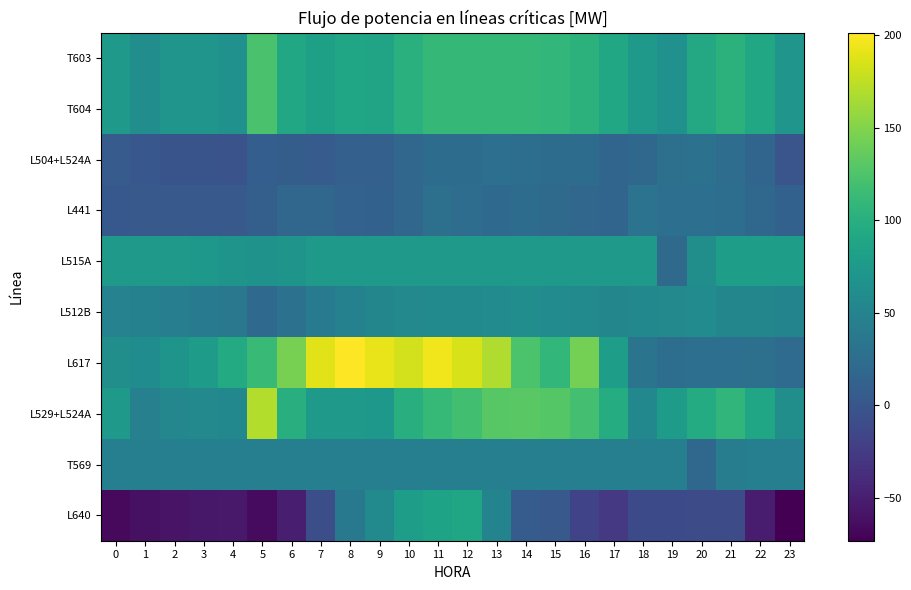

Reading right to left, extract all data points from this chart.

T603: 23=70.0	22=90.6	21=103.1	20=92.3	19=65.6	18=75.0	17=89.9	16=103.4	15=108.3	14=110.0	13=110.0	12=110.0	11=110.0	10=101.6	9=87.2	8=88.2	7=83.2	6=91.0	5=122.8	4=66.0	3=69.6	2=70.3	1=61.3	0=75.5
T604: 23=70.0	22=90.6	21=103.1	20=92.3	19=65.6	18=75.0	17=89.9	16=103.4	15=108.3	14=110.0	13=110.0	12=110.0	11=110.0	10=101.6	9=87.2	8=88.2	7=83.2	6=91.0	5=122.8	4=66.0	3=69.6	2=70.3	1=61.3	0=75.5
L504+L524A: 23=-1.1	22=16.5	21=25.0	20=28.8	19=28.6	18=18.3	17=16.0	16=24.1	15=23.7	14=26.1	13=27.4	12=23.8	11=23.7	10=17.5	9=11.0	8=10.9	7=5.2	6=7.9	5=9.3	4=-3.2	3=-2.0	2=-1.8	1=1.6	0=5.7
L441: 23=11.7	22=18.1	21=25.6	20=27.1	19=27.0	18=30.9	17=16.3	16=16.9	15=21.9	14=23.5	13=20.7	12=25.1	11=28.4	10=17.3	9=12.4	8=13.5	7=16.9	6=17.4	5=10.1	4=3.8	3=3.1	2=3.4	1=3.8	0=2.4
L515A: 23=80.0	22=80.0	21=80.0	20=62.0	19=21.7	18=75.0	17=75.0	16=75.0	15=75.0	14=75.0	13=75.0	12=75.0	11=75.0	10=75.0	9=75.0	8=75.0	7=75.0	6=69.0	5=67.8	4=69.3	3=73.2	2=75.0	1=75.0	0=75.0
L512B: 23=50.6	22=52.6	21=53.3	20=59.6	19=56.0	18=54.5	17=52.3	16=58.1	15=58.8	14=61.0	13=59.5	12=57.5	11=57.7	10=55.7	9=52.3	8=47.7	7=39.7	6=29.0	5=21.1	4=37.1	3=40.9	2=44.1	1=47.6	0=48.7
L617: 23=22.6	22=27.6	21=27.1	20=26.5	19=26.4	18=32.4	17=80.0	16=143.6	15=108.1	14=124.0	13=168.6	12=185.2	11=195.5	10=182.4	9=191.8	8=201.5	7=189.1	6=144.8	5=111.6	4=95.1	3=79.1	2=68.9	1=59.9	0=62.6
L529+L524A: 23=62.0	22=88.4	21=107.8	20=95.6	19=78.2	18=55.3	17=96.3	16=119.1	15=128.6	14=131.2	13=129.7	12=118.0	11=110.3	10=99.8	9=73.4	8=74.1	7=73.9	6=98.5	5=170.0	4=54.8	3=56.0	2=53.5	1=46.8	0=75.1
T569: 23=45.0	22=45.0	21=42.6	20=19.0	19=45.0	18=45.0	17=45.0	16=45.0	15=45.0	14=45.0	13=45.0	12=45.0	11=45.0	10=45.0	9=45.0	8=45.0	7=45.0	6=45.0	5=45.0	4=45.0	3=45.0	2=45.0	1=45.0	0=45.0
L640: 23=-73.3	22=-52.4	21=-10.6	20=-9.4	19=-12.0	18=-11.6	17=-27.4	16=-17.7	15=3.7	14=6.3	13=50.2	12=89.4	11=86.0	10=80.5	9=56.7	8=37.8	7=-6.9	6=-50.7	5=-65.3	4=-55.0	3=-56.0	2=-59.0	1=-60.8	0=-66.2